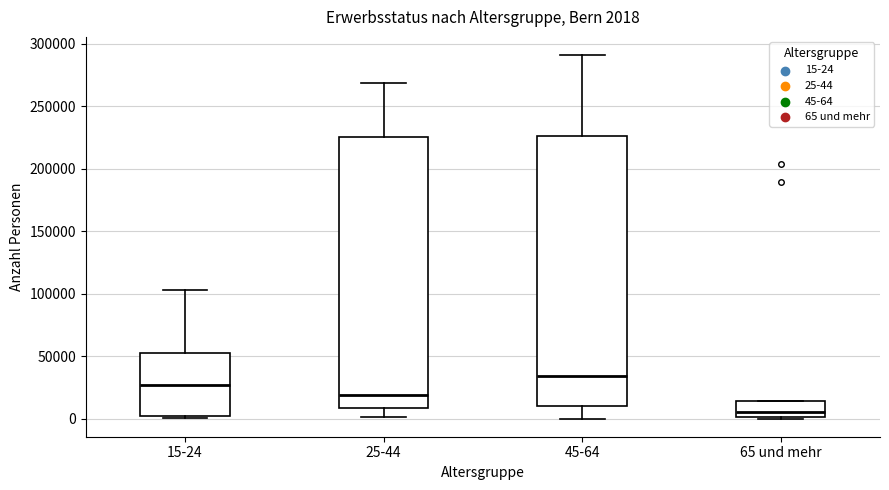

Which box has the highest median line?

45-64